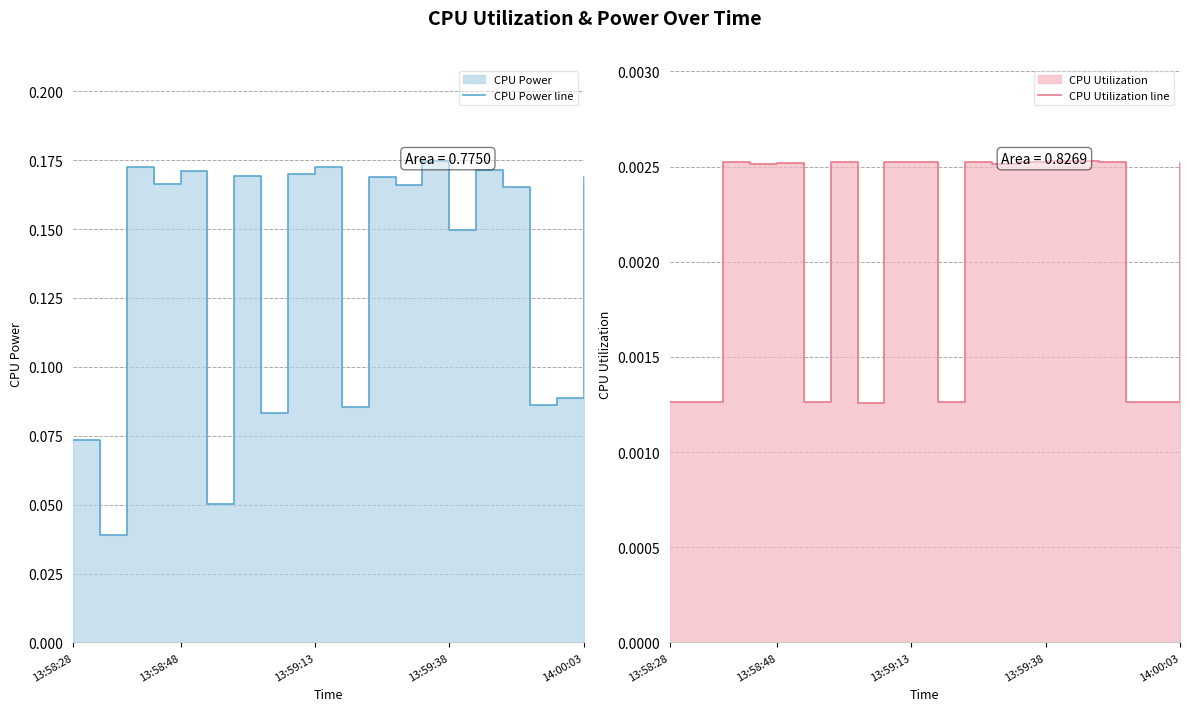

True or false: CPU Power line and CPU Utilization line intersect in this chart.

False